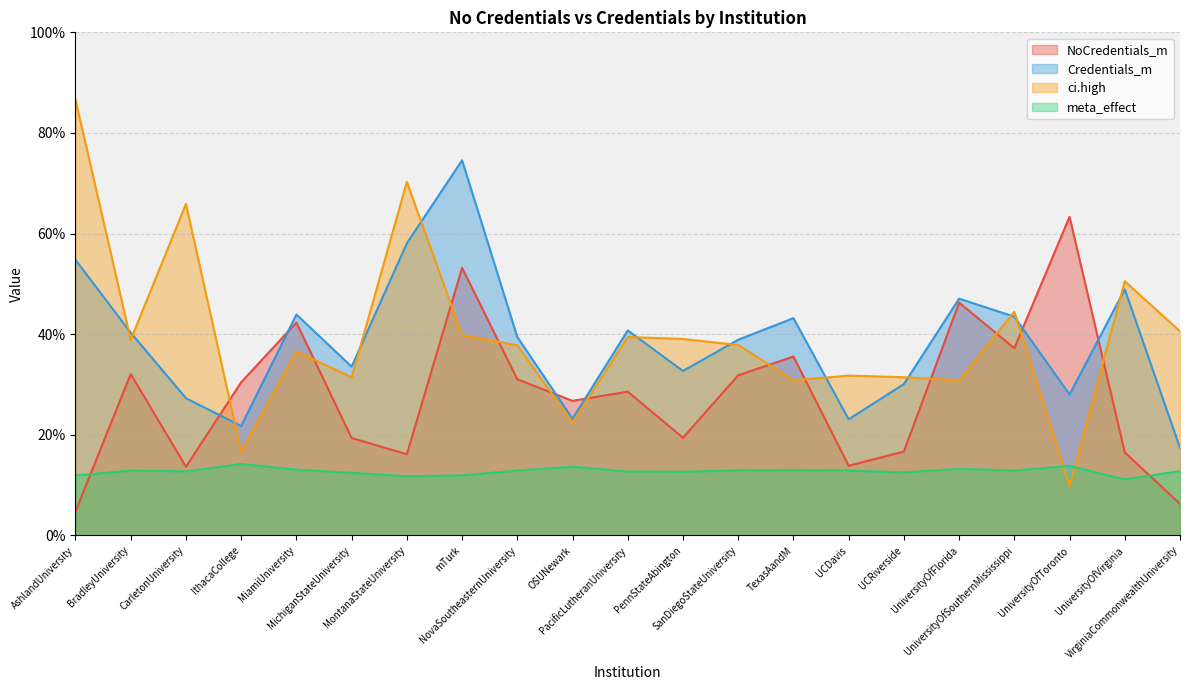

Between IthacaCollege and UCRiverside, which is larger?

IthacaCollege